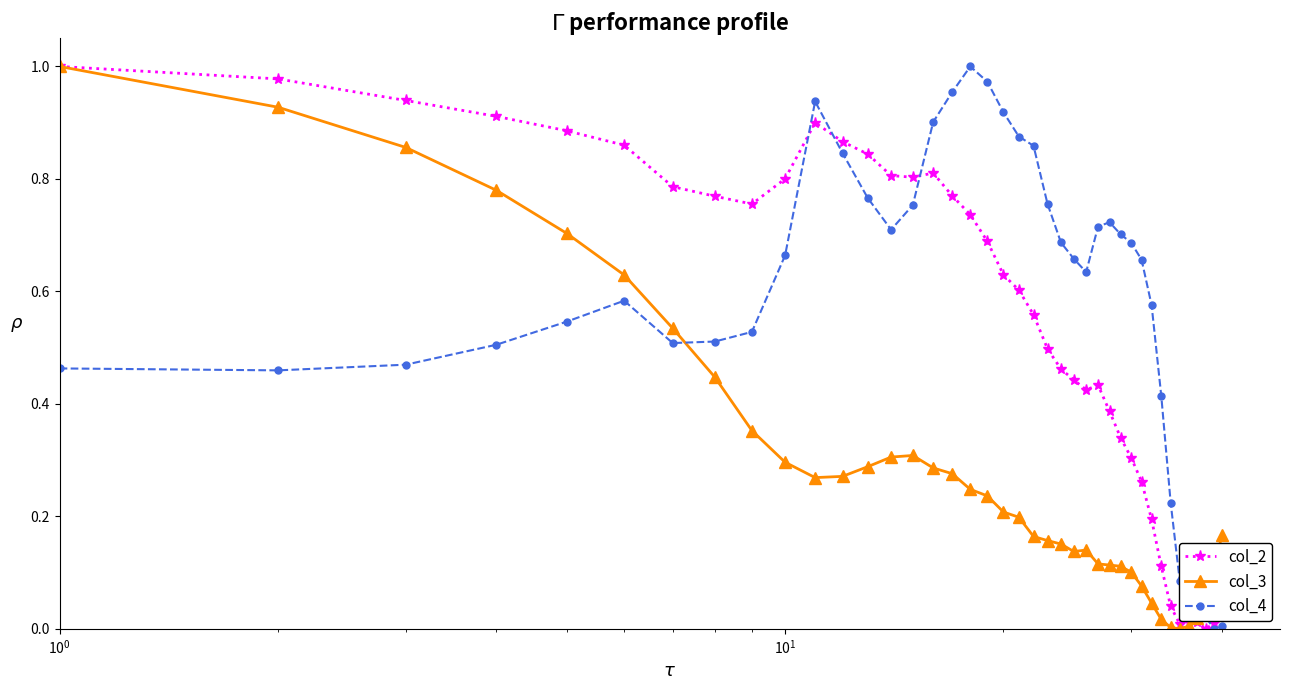

True or false: col_2 has more than 1 interior local peaks.

True